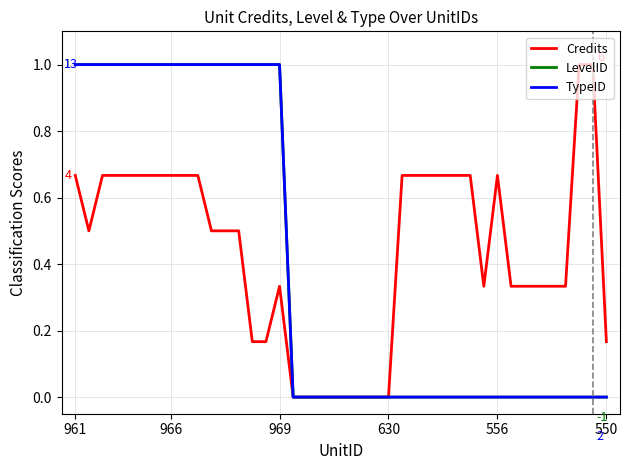

True or false: LevelID and Credits intersect in this chart.

False